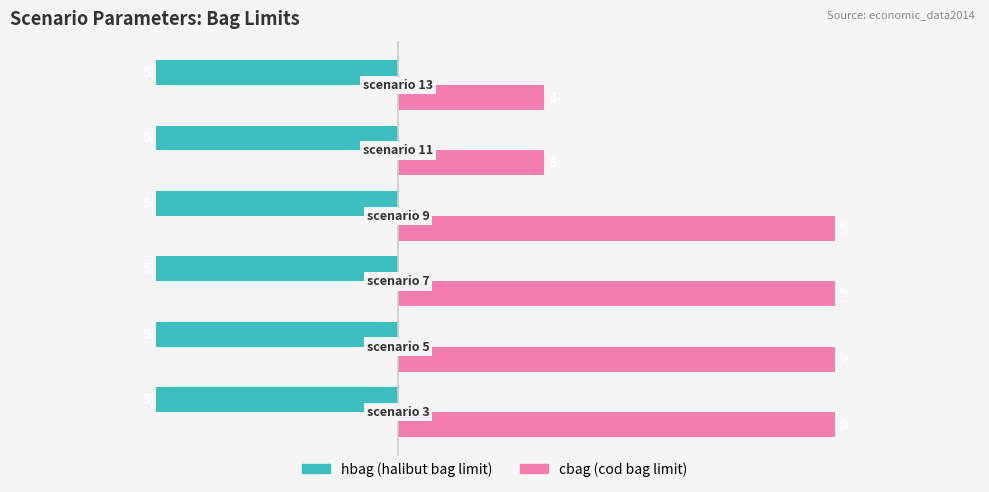

What is the greatest value displayed?

9